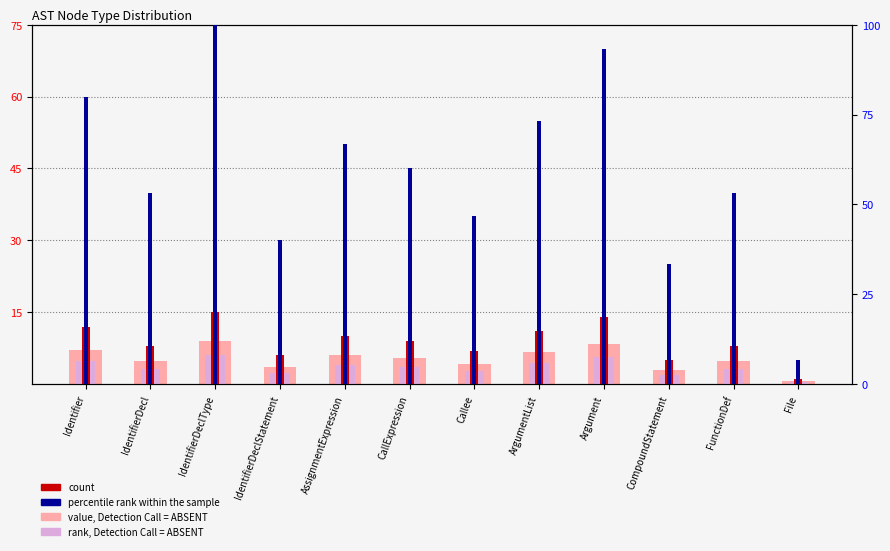

At how many categories does at least one series exceed 13?

11